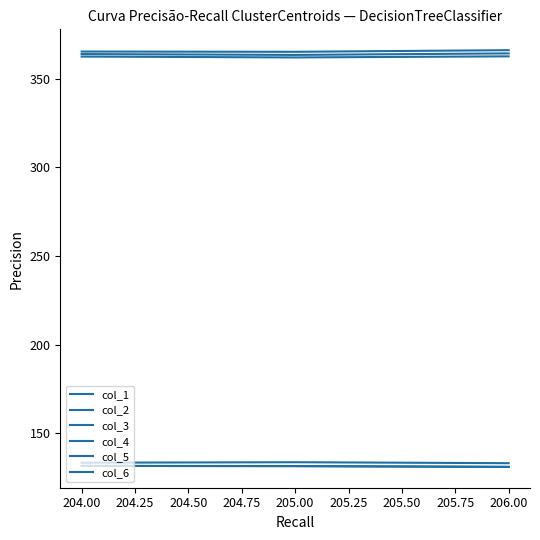

What is the value of the col_5 point at the 3rd from the left?

362.6